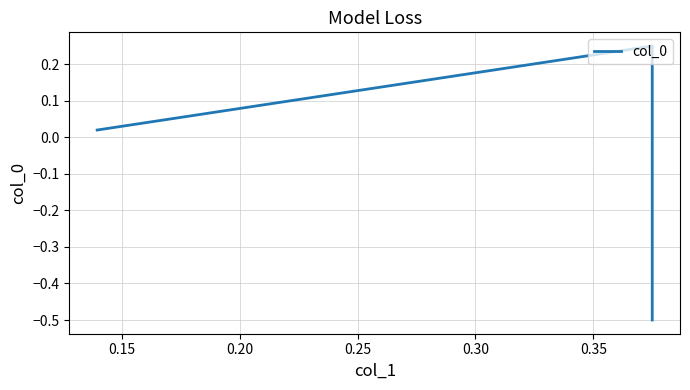

The value at 0.20 is 0.0. True or false?

False